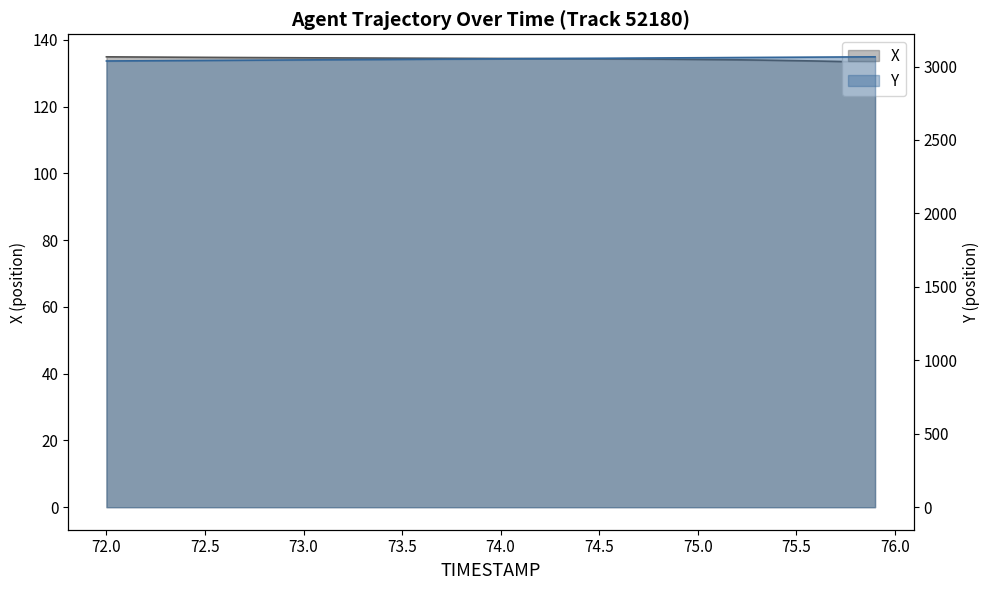

Rank the categories by X value from highest to lowest.

72.0, 72.1, 72.2, 72.3, 72.4, 72.5, 72.6, 72.7, 72.8, 72.9, 73.0, 73.1, 73.2, 73.3, 73.4, 73.5, 73.6, 73.7, 73.8, 73.9, 74.0, 74.1, 74.2, 74.3, 74.4, 74.5, 74.6, 74.7, 74.8, 74.9, 75.0, 75.1, 75.2, 75.3, 75.4, 75.5, 75.6, 75.7, 75.8, 75.9